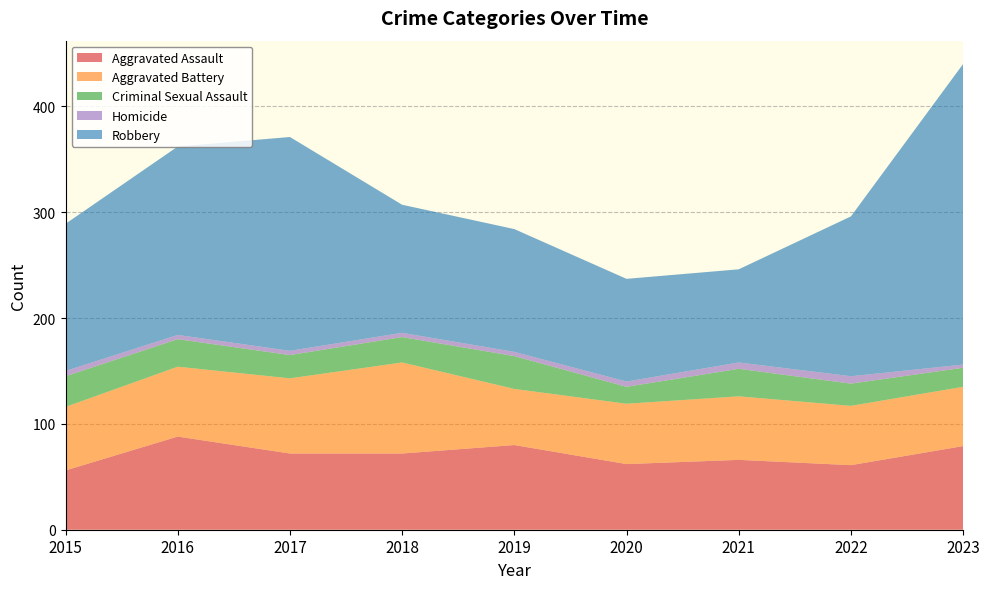

Reading left to right, transcribe all the data shown in this chart.

Aggravated Assault: 2015=56	2016=88	2017=72	2018=72	2019=80	2020=62	2021=66	2022=61	2023=79
Aggravated Battery: 2015=60	2016=66	2017=71	2018=86	2019=53	2020=57	2021=60	2022=56	2023=56
Criminal Sexual Assault: 2015=29	2016=26	2017=22	2018=24	2019=31	2020=16	2021=26	2022=21	2023=18
Homicide: 2015=5	2016=4	2017=4	2018=4	2019=4	2020=5	2021=6	2022=7	2023=3
Robbery: 2015=139	2016=178	2017=202	2018=121	2019=116	2020=97	2021=88	2022=151	2023=284